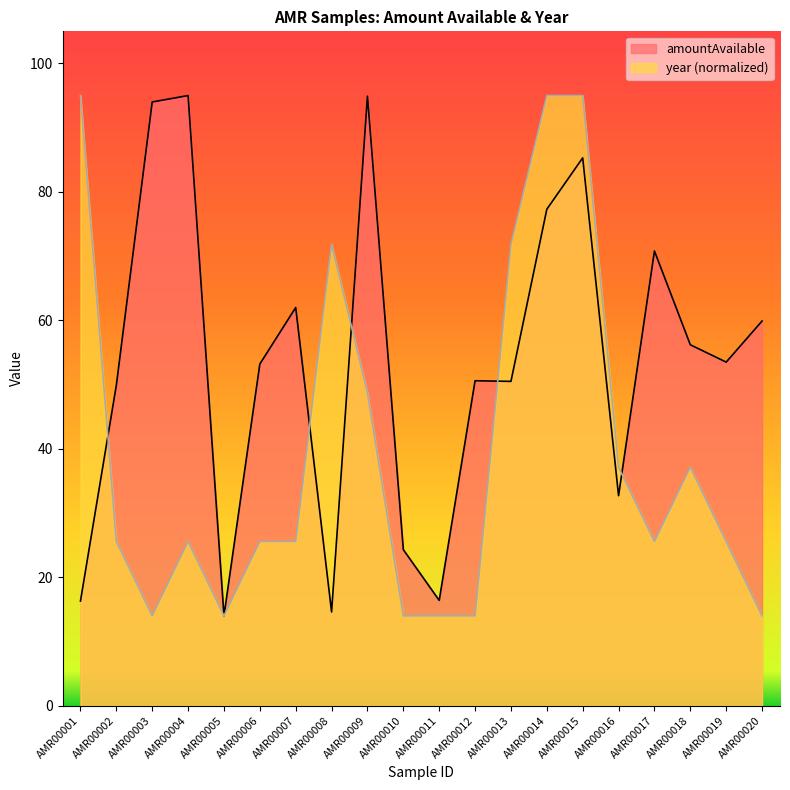

Reading left to right, transcribe all the data shown in this chart.

amountAvailable: 16.3	49.9	94.0	95.0	14.0	53.2	62.0	14.6	94.9	24.3	16.4	50.6	50.5	77.3	85.3	32.7	70.8	56.2	53.5	59.9
year: 95.0	25.6	14.0	25.6	14.0	25.6	25.6	71.9	48.7	14.0	14.0	14.0	71.9	95.0	95.0	37.1	25.6	37.1	25.6	14.0